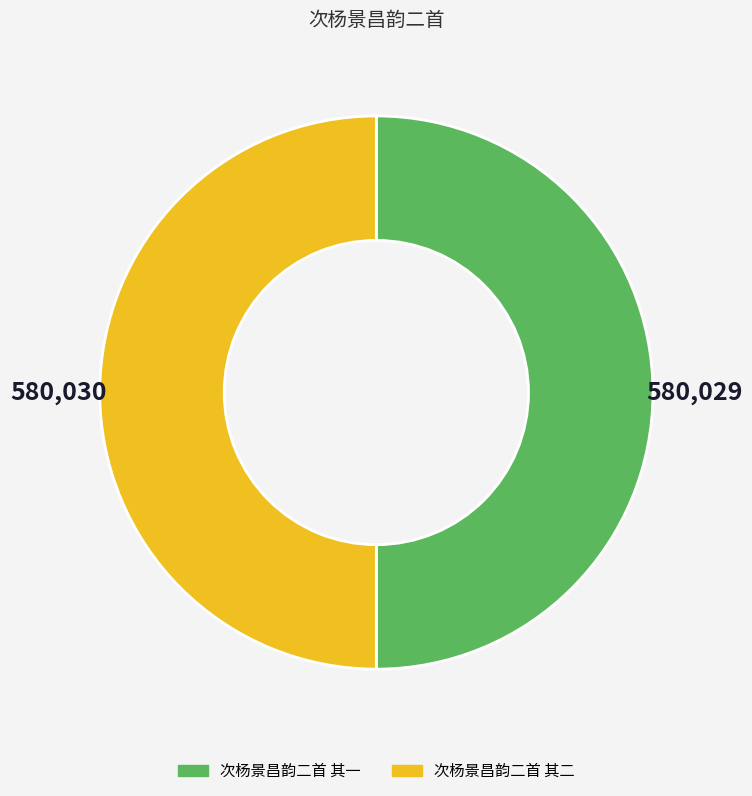

What is the ratio of the value at 次杨景昌韵二首 其一 to the value at 次杨景昌韵二首 其二?

1.0